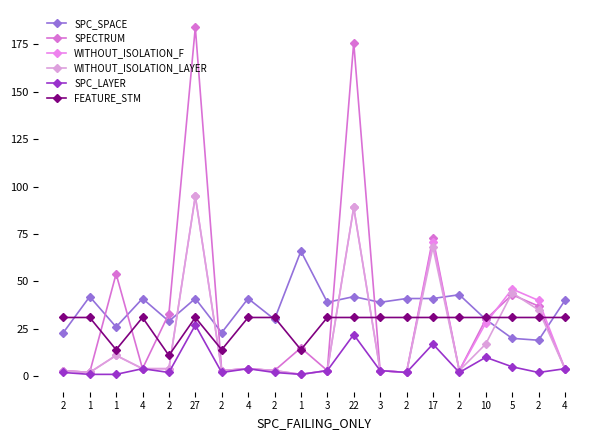

Reading left to right, extract all data points from this chart.

SPC_SPACE: 23	42	26	41	29	41	23	41	30	66	39	42	39	41	41	43	30	20	19	40
SPECTRUM: 3	2	54	4	33	184	3	4	3	15	3	176	3	2	73	3	30	43	37	4
WITHOUT_ISOLATION_F: 3	2	11	4	4	95	3	4	3	1	3	89	3	2	71	3	28	46	40	4
WITHOUT_ISOLATION_LAYER: 3	2	11	4	4	95	3	4	3	1	3	89	3	2	68	3	17	44	35	4
SPC_LAYER: 2	1	1	4	2	27	2	4	2	1	3	22	3	2	17	2	10	5	2	4
FEATURE_STM: 31	31	14	31	11	31	14	31	31	14	31	31	31	31	31	31	31	31	31	31